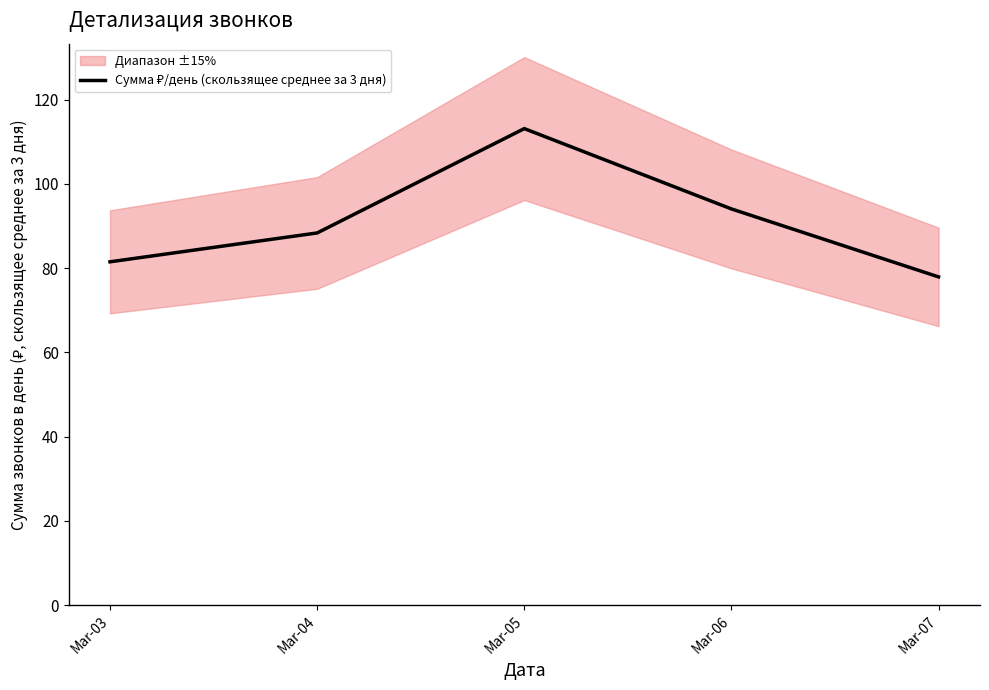

Reading right to left, list all the values displayed in this chart.

77.9	94.0	113.1	88.3	81.5